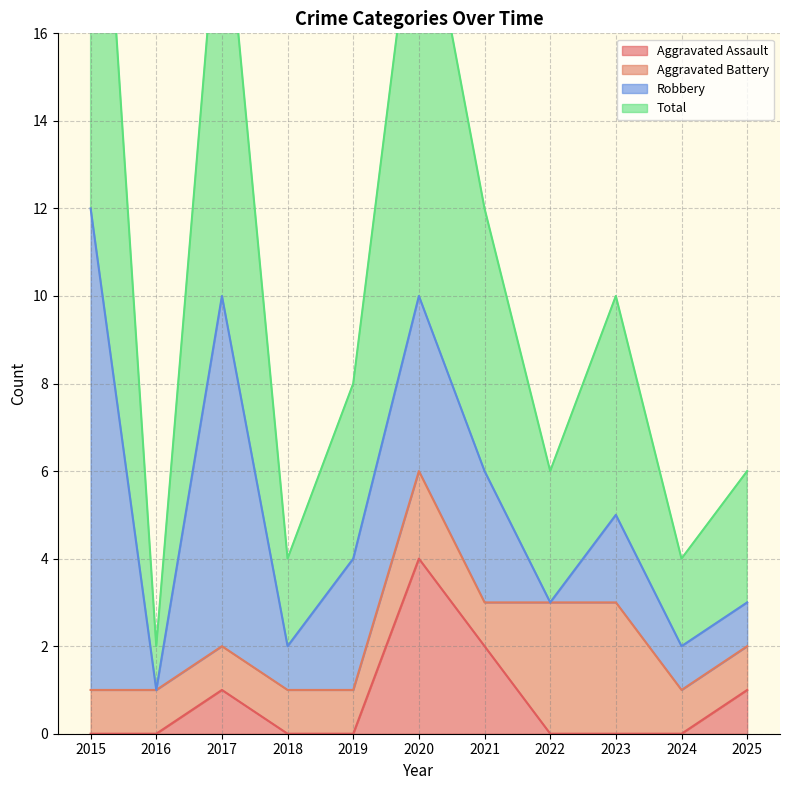

Does the chart display data point markers on the line(s)?

No